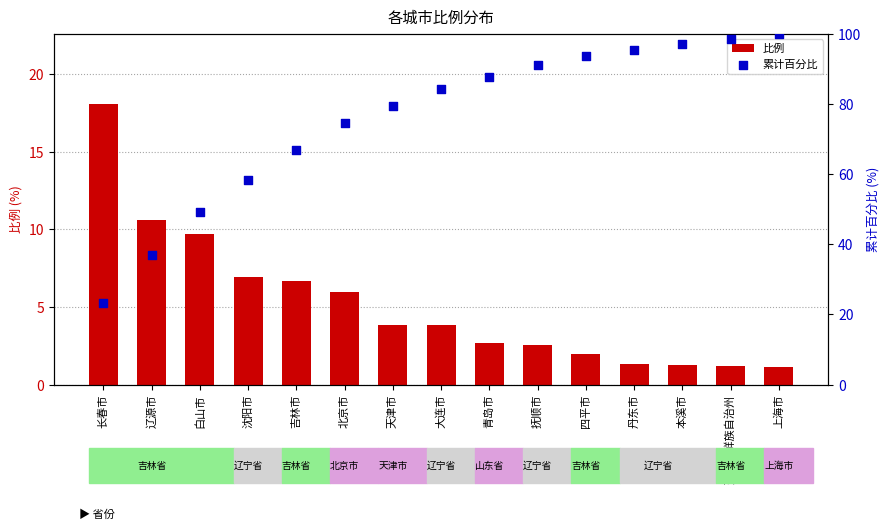

At how many categories does at least one series exceed 87?

7